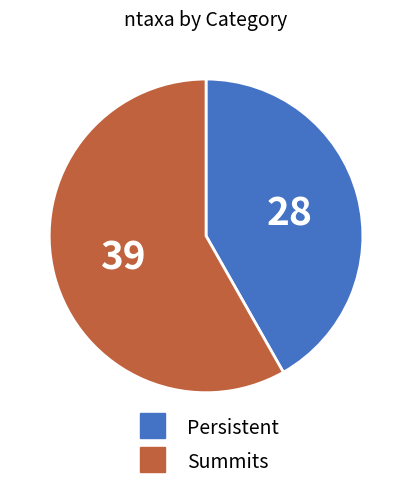

Rank the categories by value from highest to lowest.

Summits, Persistent